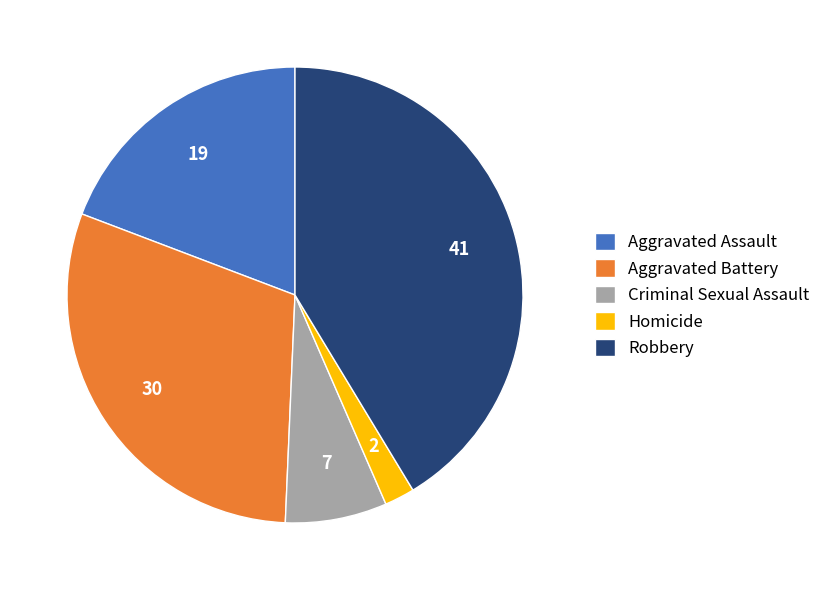

Is it true that Robbery is 31% of the pie?

False